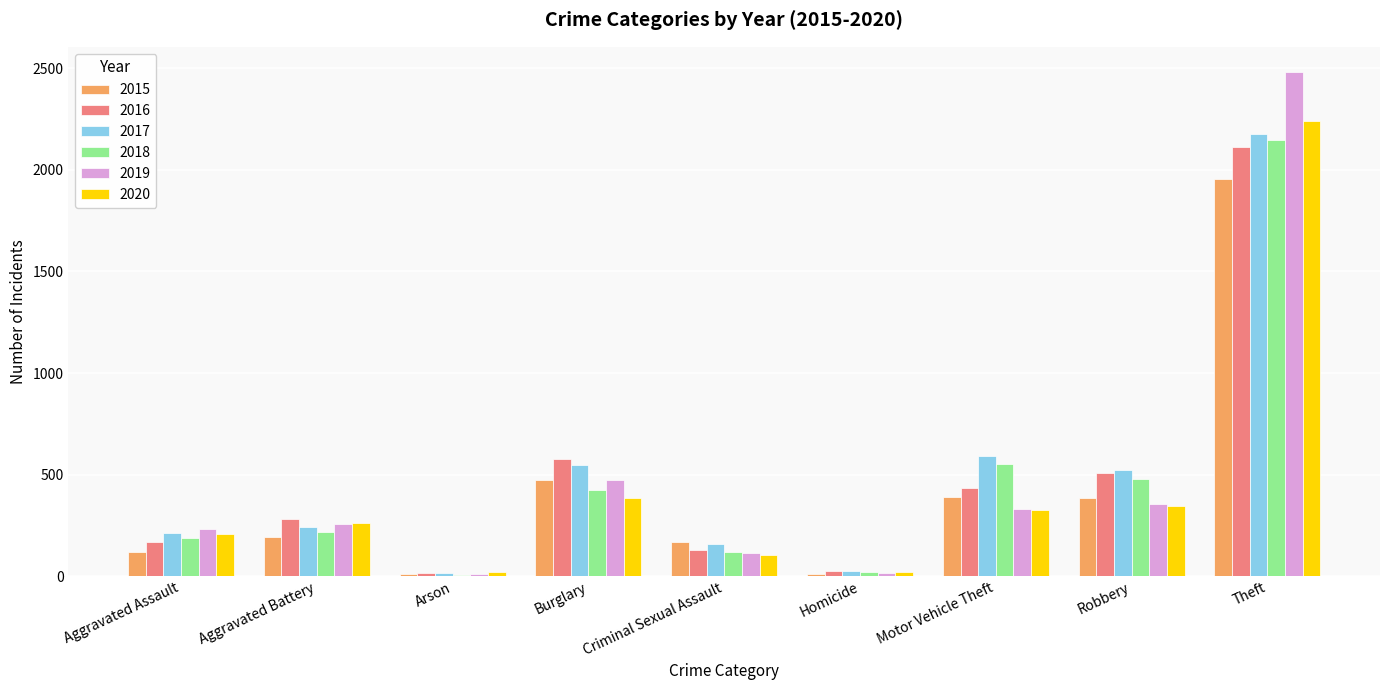

What is the greatest value displayed?

2482